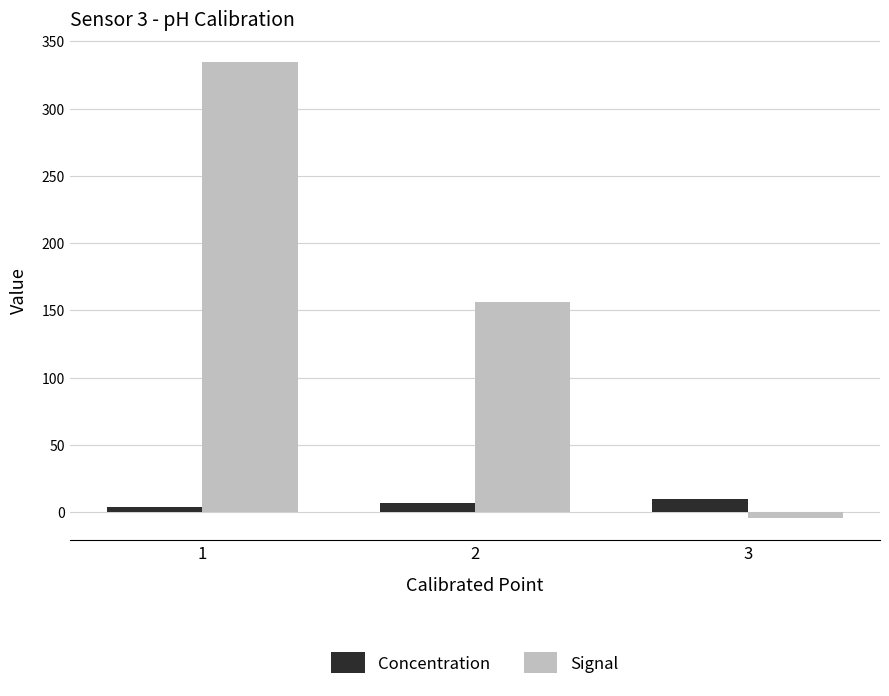

Rank the series by their maximum value, from highest to lowest.

Signal, Concentration